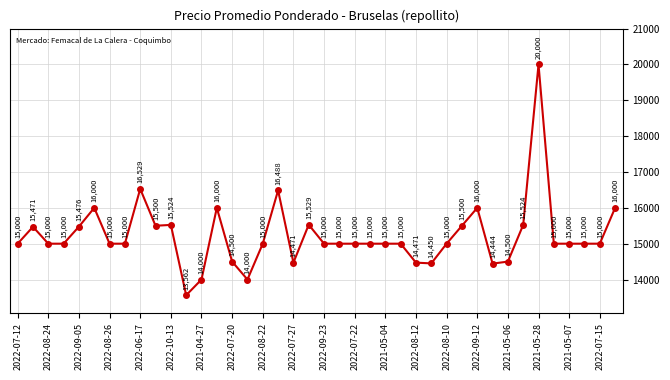

What is the minimum value shown in the chart?

13562